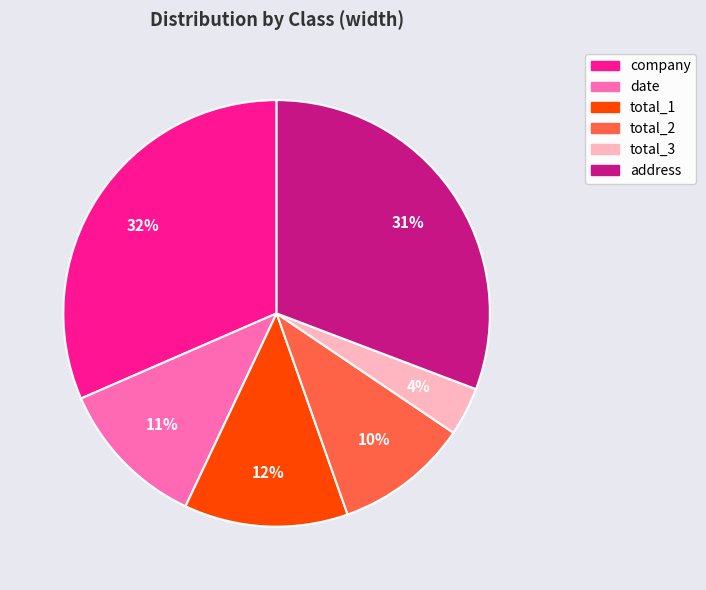

How many segments does this pie chart have?

6